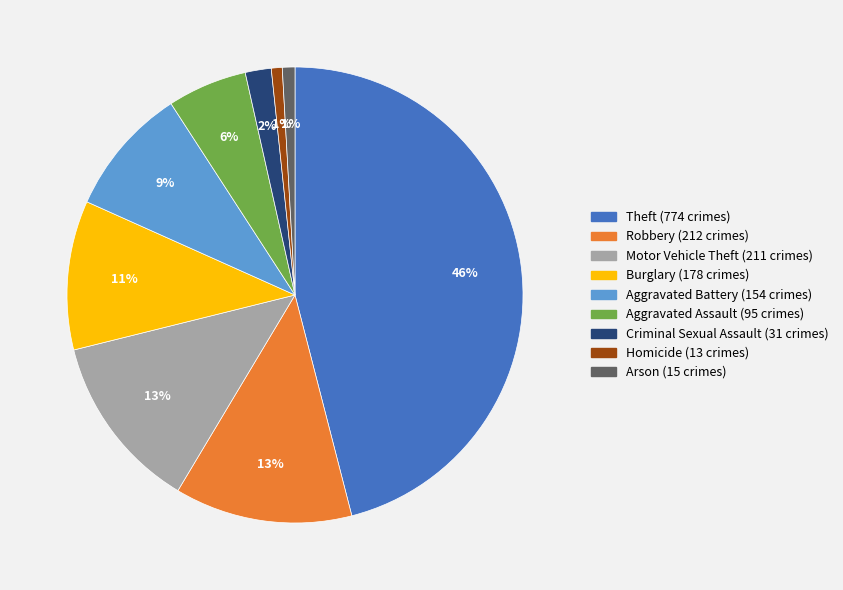

How many slices are in this pie chart?

9